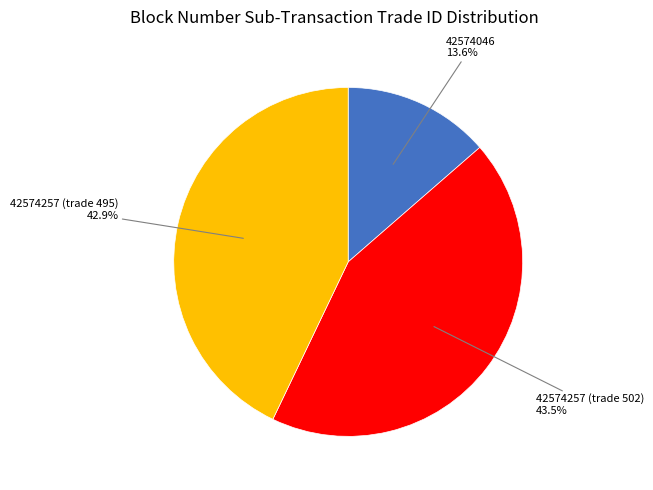

Approximately how many times larger is the value at 42574257 (trade 502) compared to 42574046?

3.2